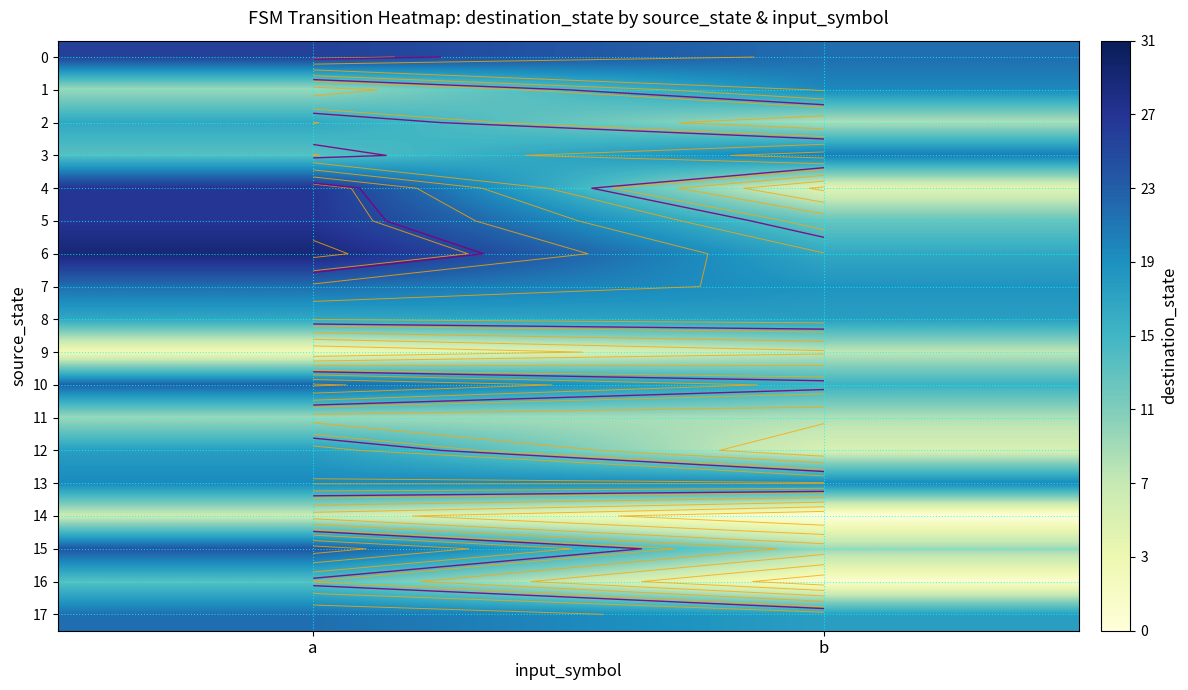

At how many categories does at least one series exceed 24?

1